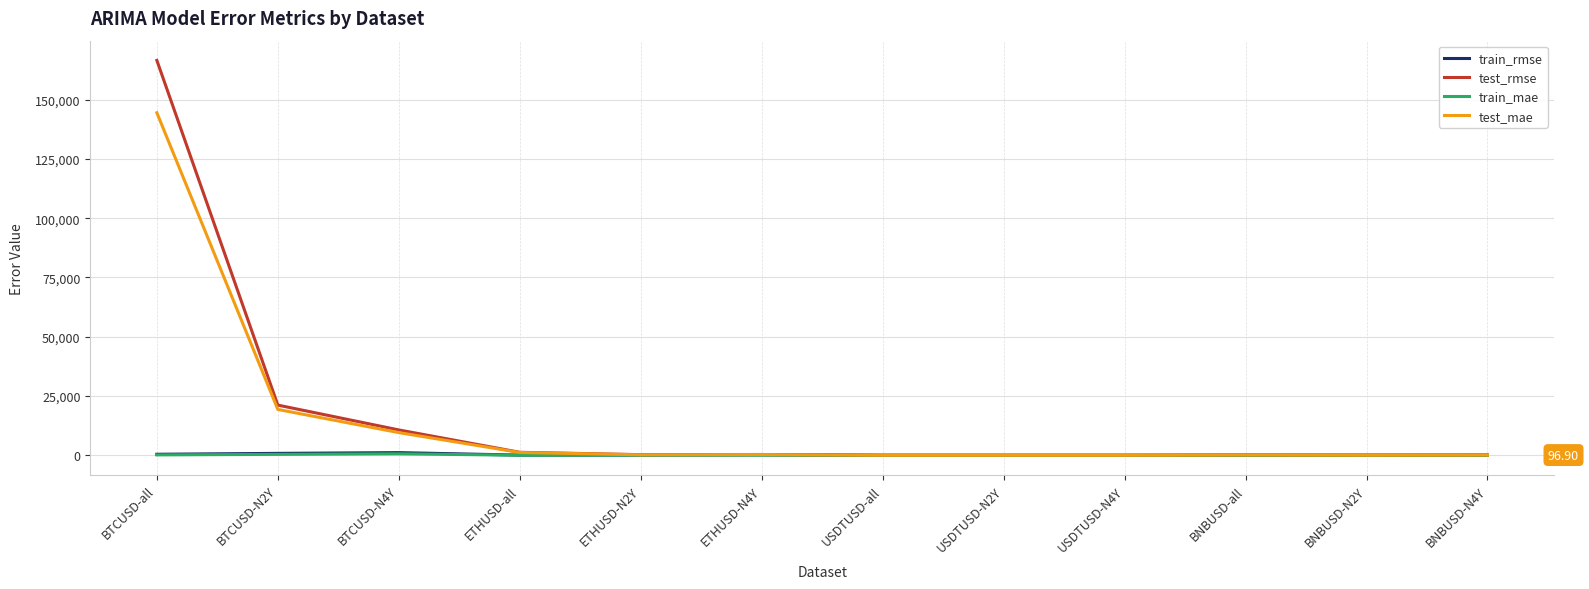

At which label does test_mae reach its peak?

BTCUSD-all